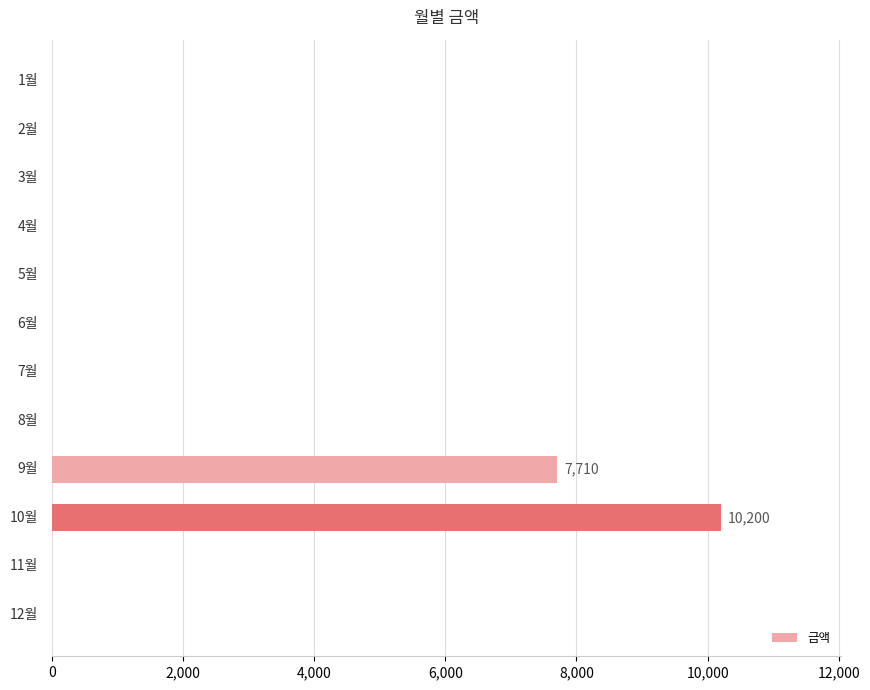

What is the maximum value shown in the chart?

10200